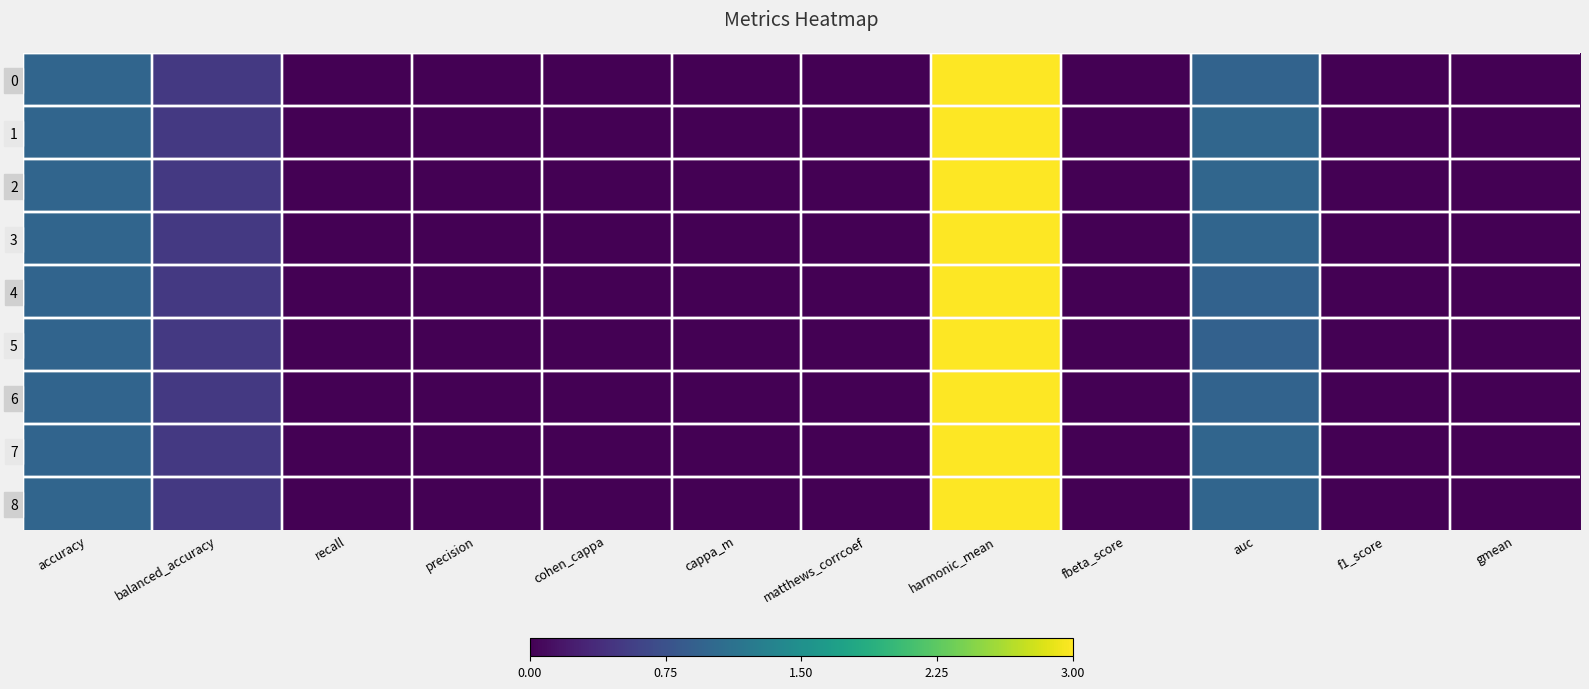

At which category does the chart reach its peak across all series?

harmonic_mean